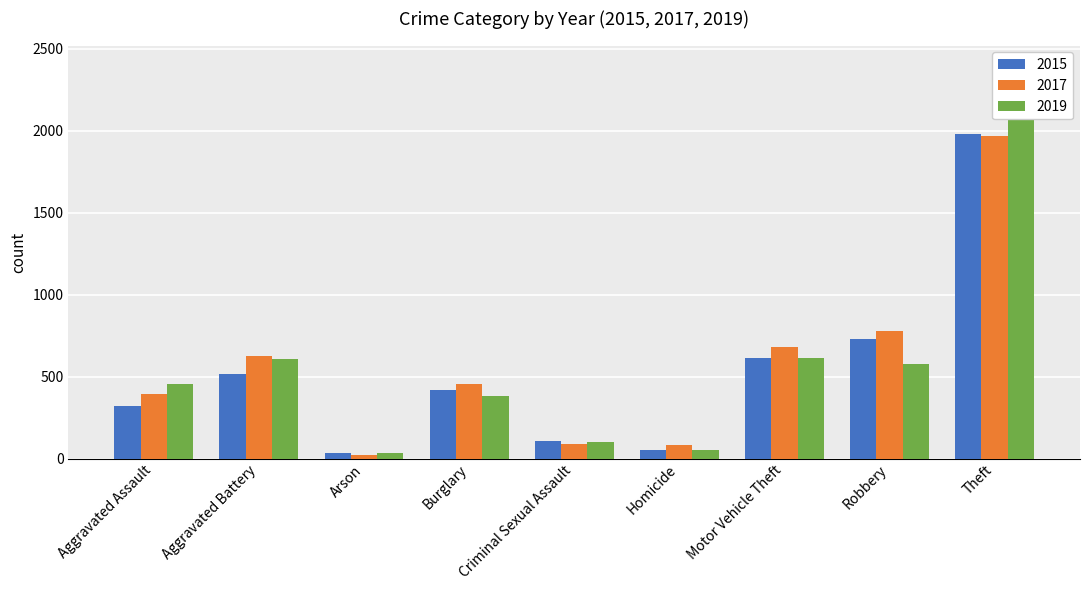

Are the bars grouped side by side (vs. stacked)?

Yes